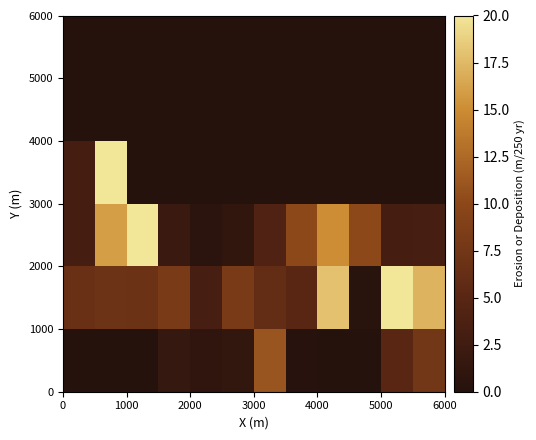

How many data points does each series have?

12